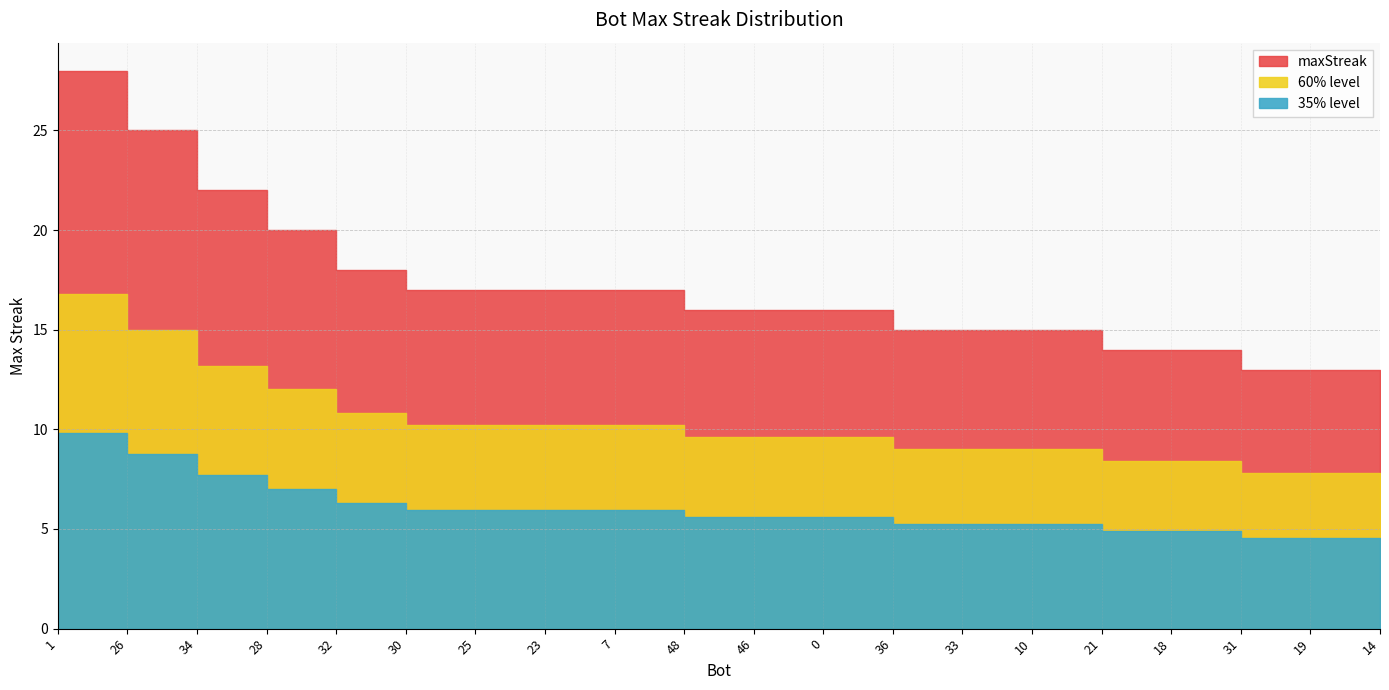

Reading left to right, extract all data points from this chart.

28	25	22	20	18	17	17	17	17	16	16	16	15	15	15	14	14	13	13	13